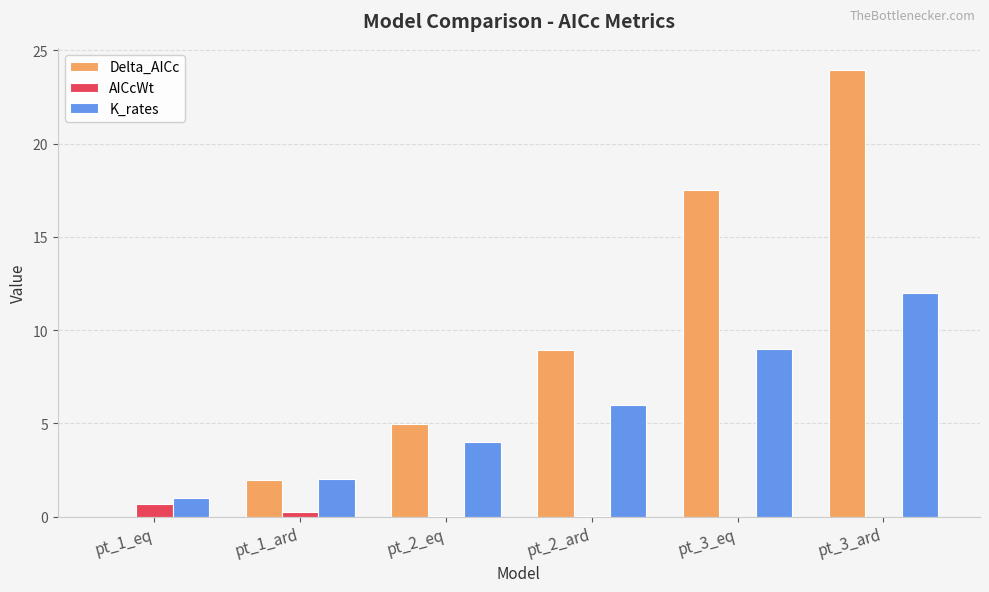

At which category is the sum across all series the highest?

pt_3_ard